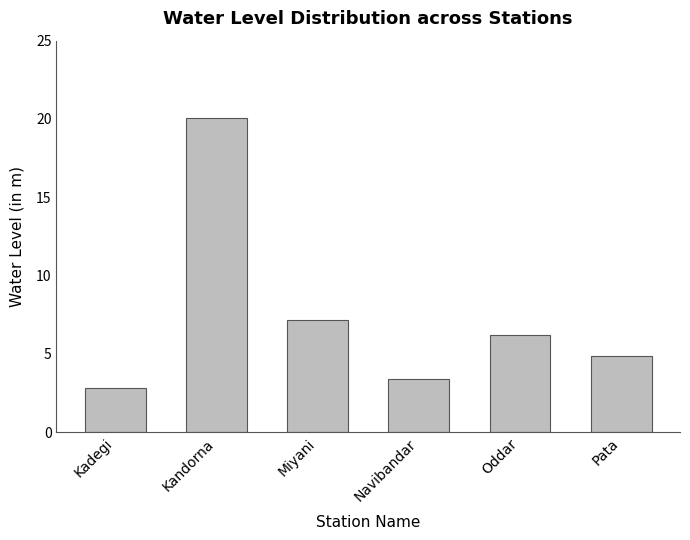

Rank the categories by value from lowest to highest.

Kadegi, Navibandar, Pata, Oddar, Miyani, Kandorna